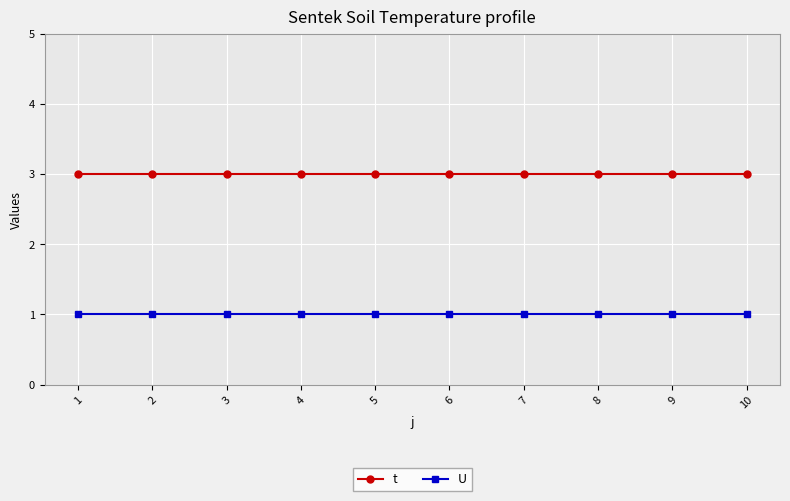

The value of t at 2 is 1. True or false?

False